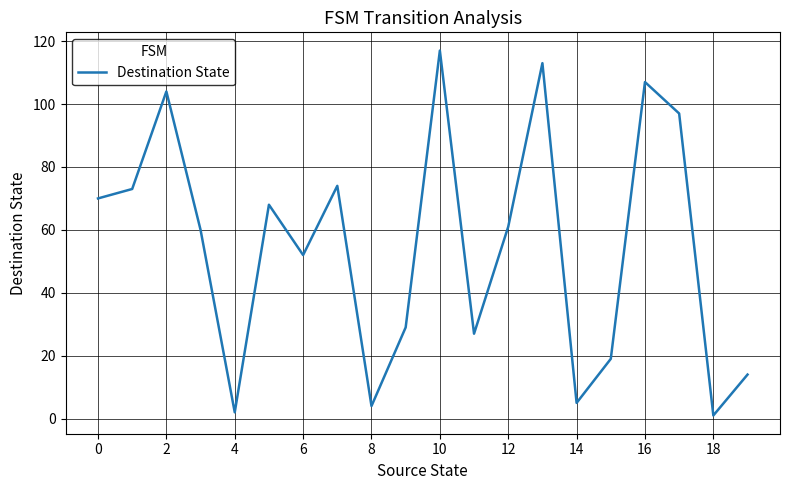

What is the maximum value shown in the chart?

117